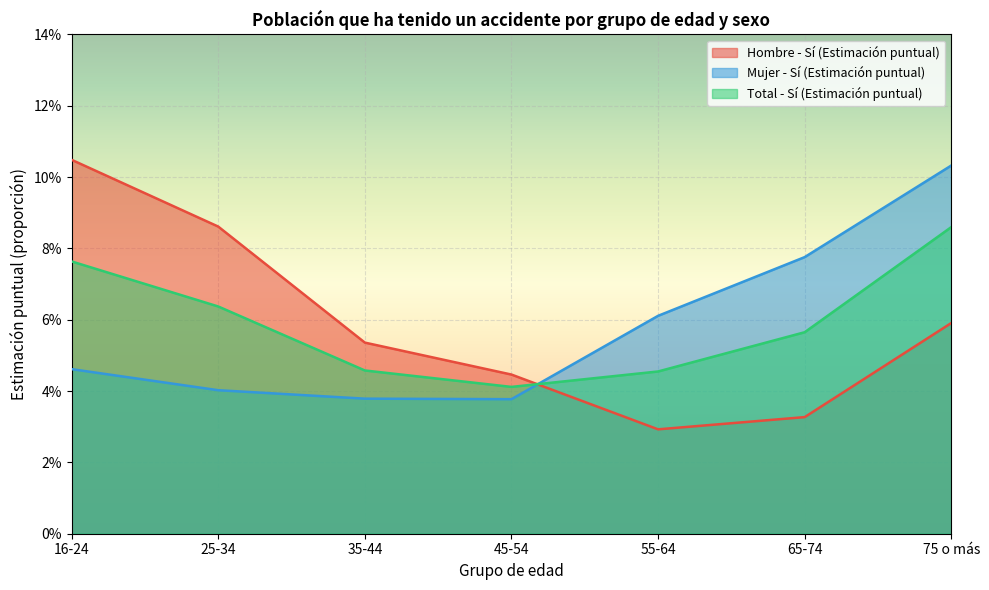

True or false: Mujer - Sí (Estimación puntual) has a value of 0.0 at 35-44.

True